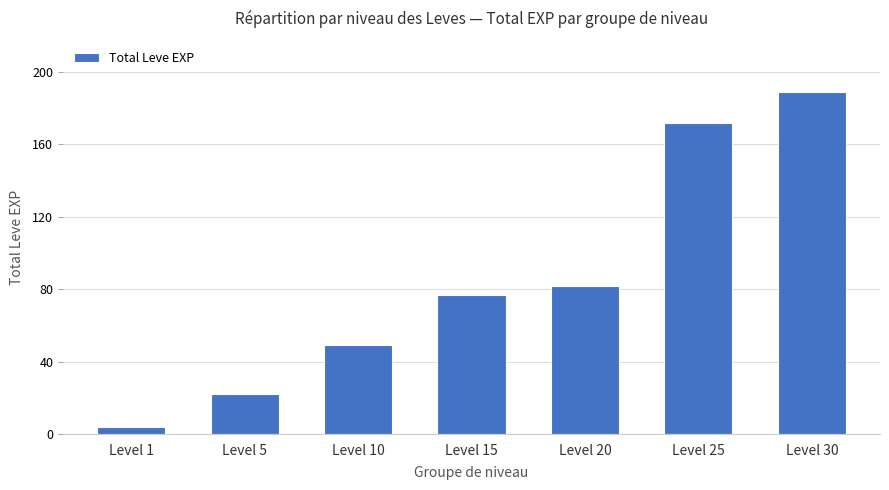

What is the average value?

85